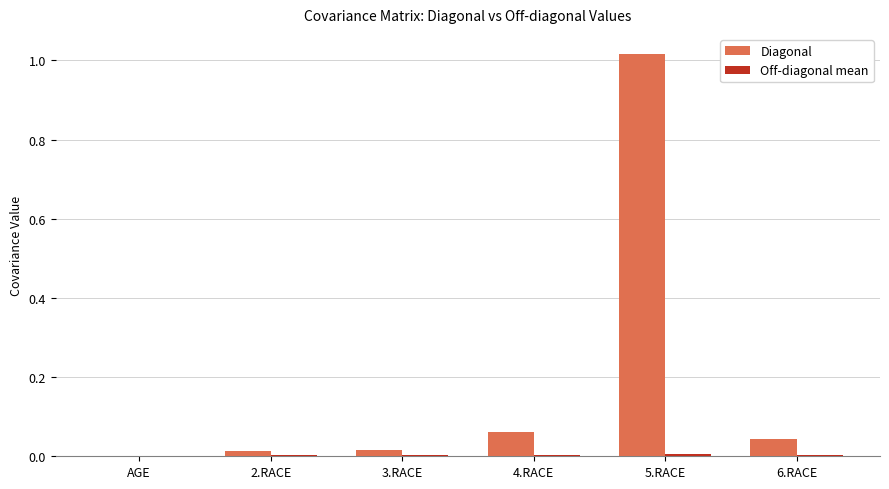

True or false: Diagonal has a value of 0.0 at AGE.

True